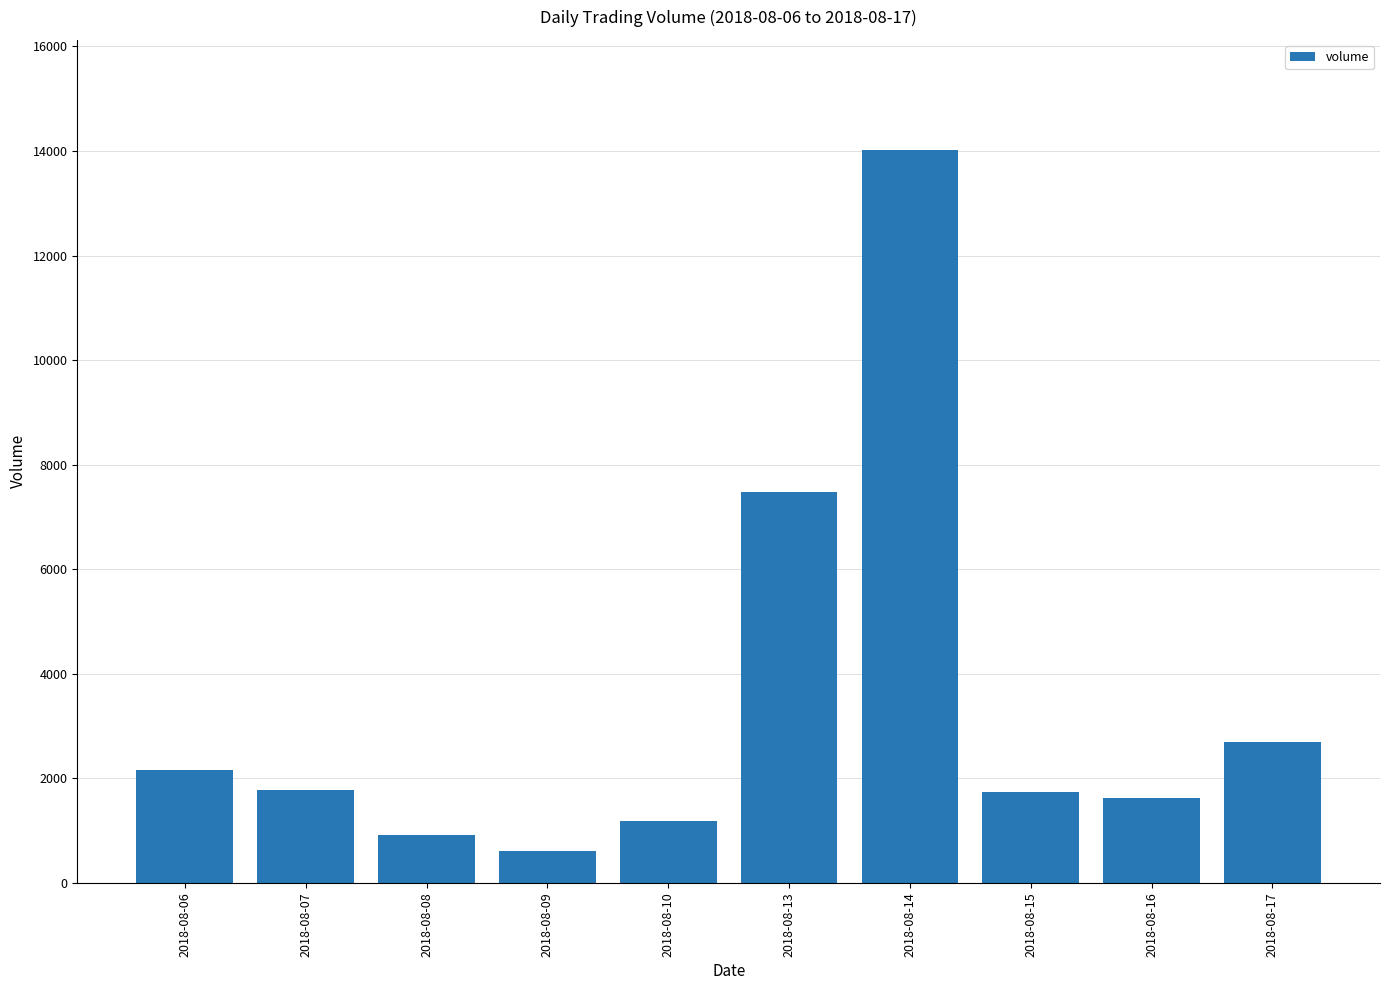

True or false: the data shows 1554 at 2018-08-08.

False